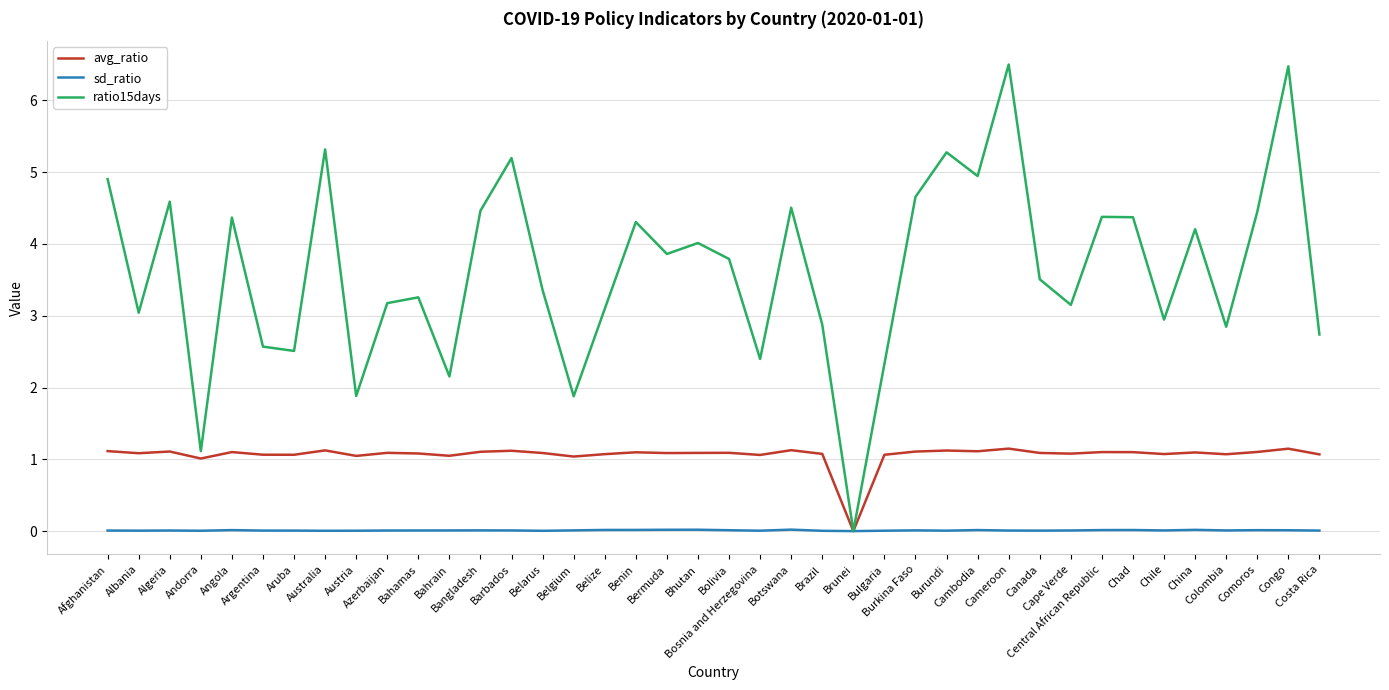

What is the spread (max minus min) of values at Argentina?

2.6